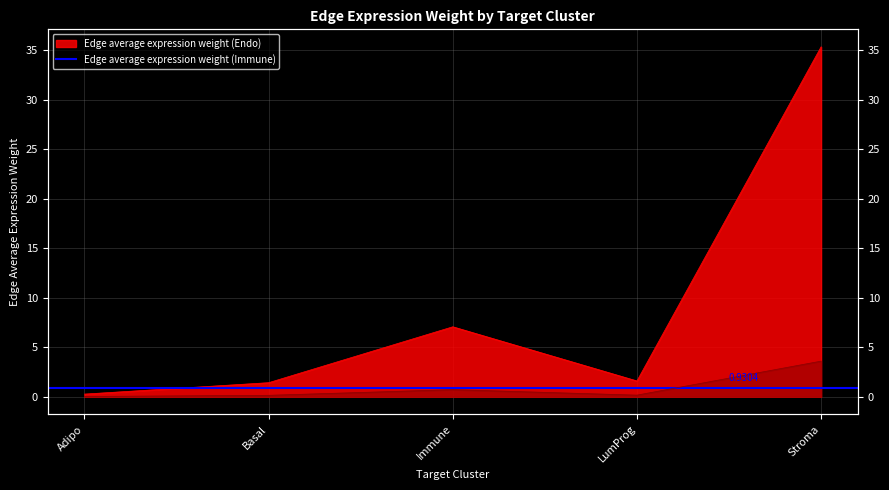

What position from the left is Immune?

3